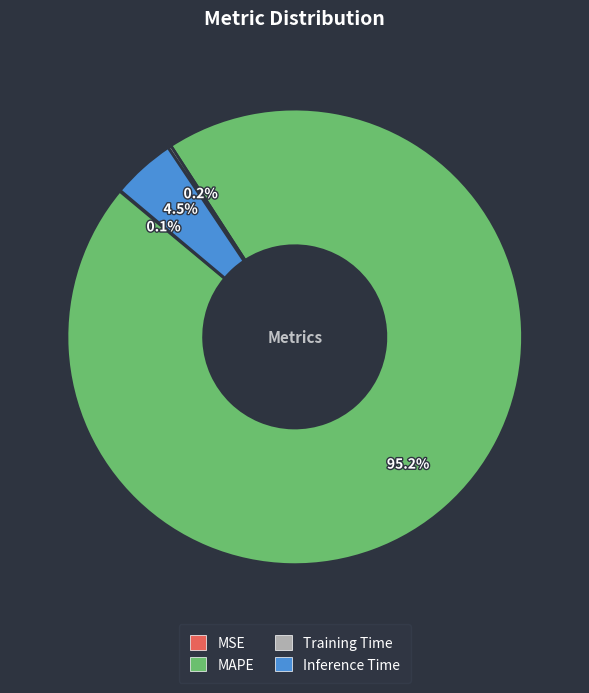

Which slice is the largest?

MAPE